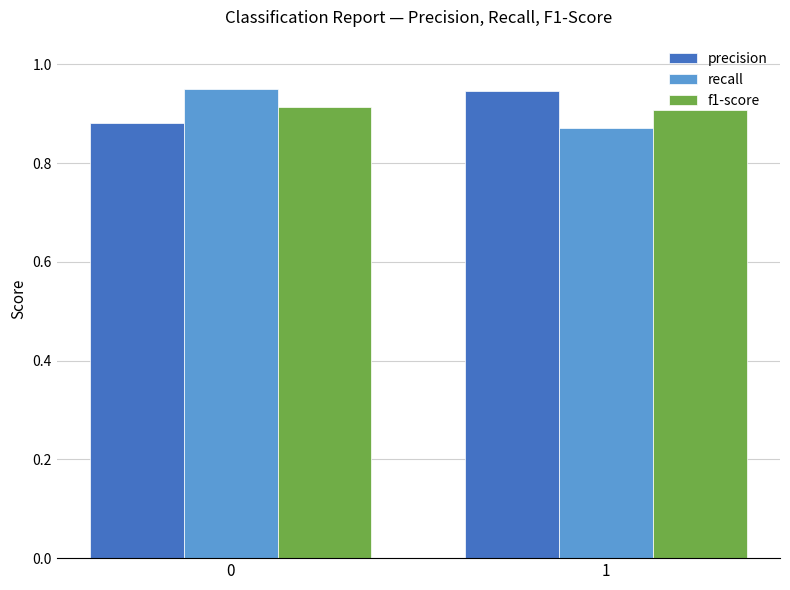

How many groups of bars are there?

2